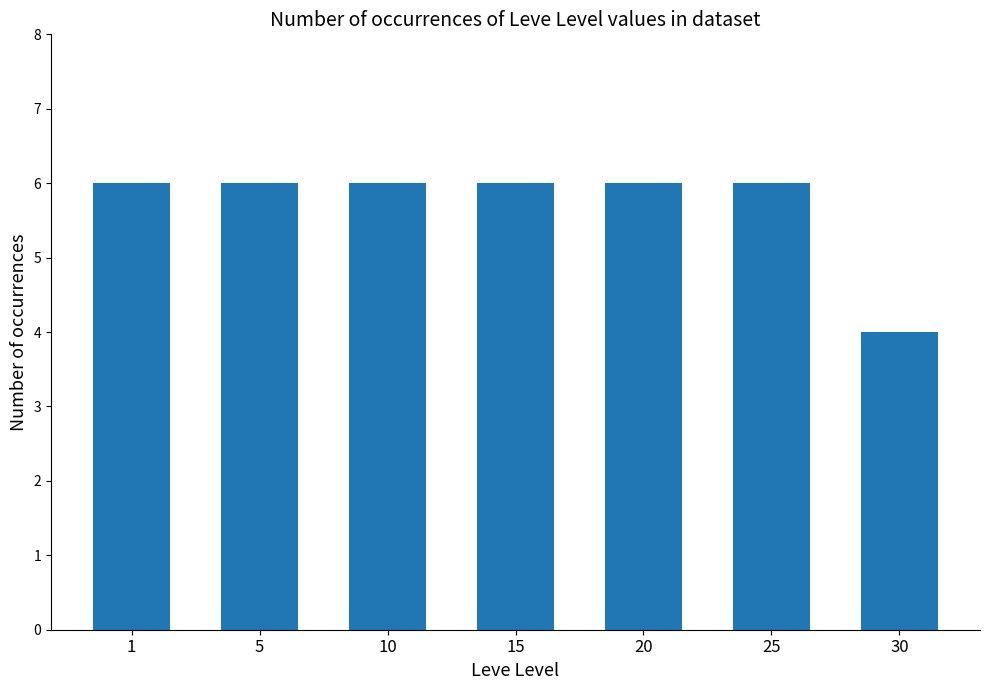

How many categories are shown in the chart?

7